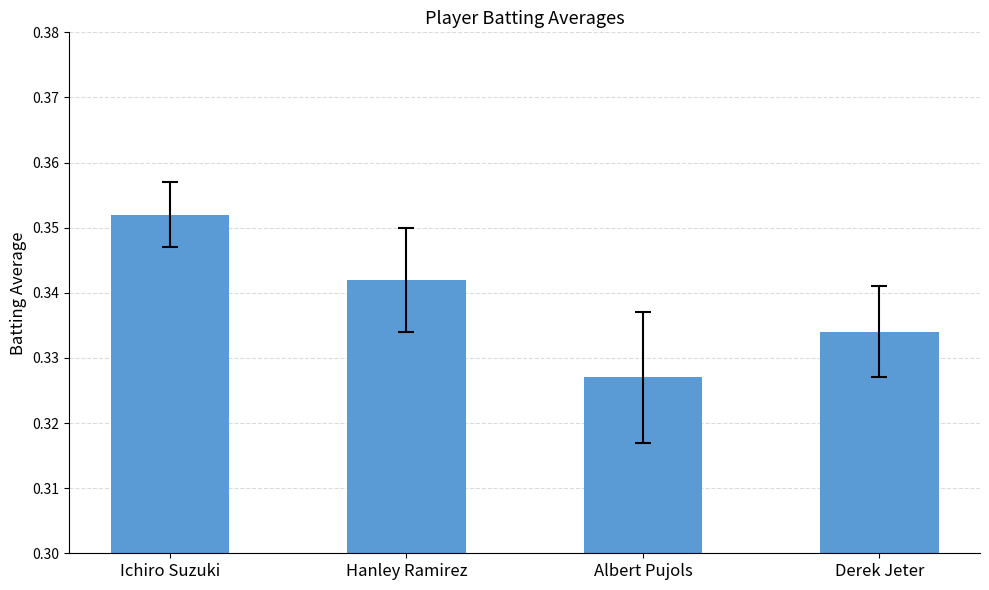

Count the number of categories in the chart.

4